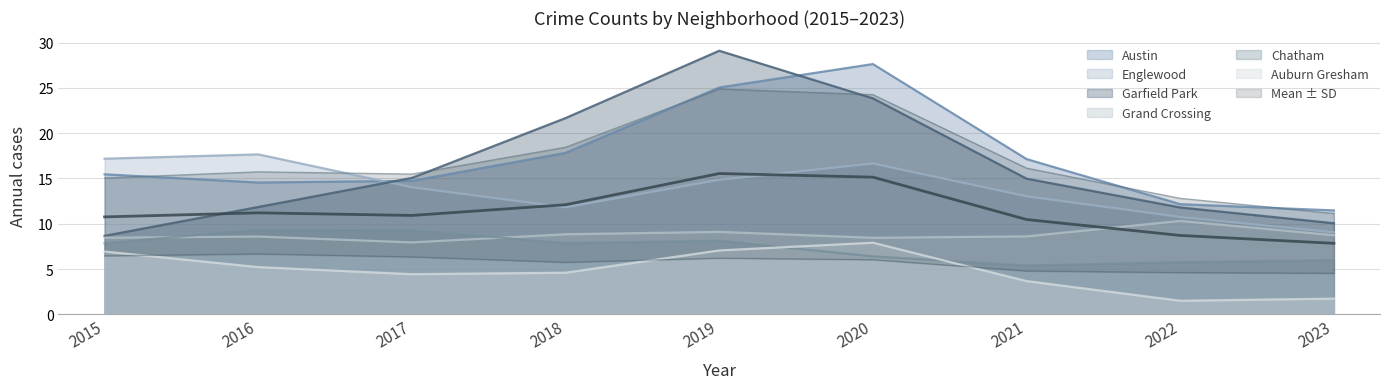

At which label does Grand Crossing reach its peak?

2022